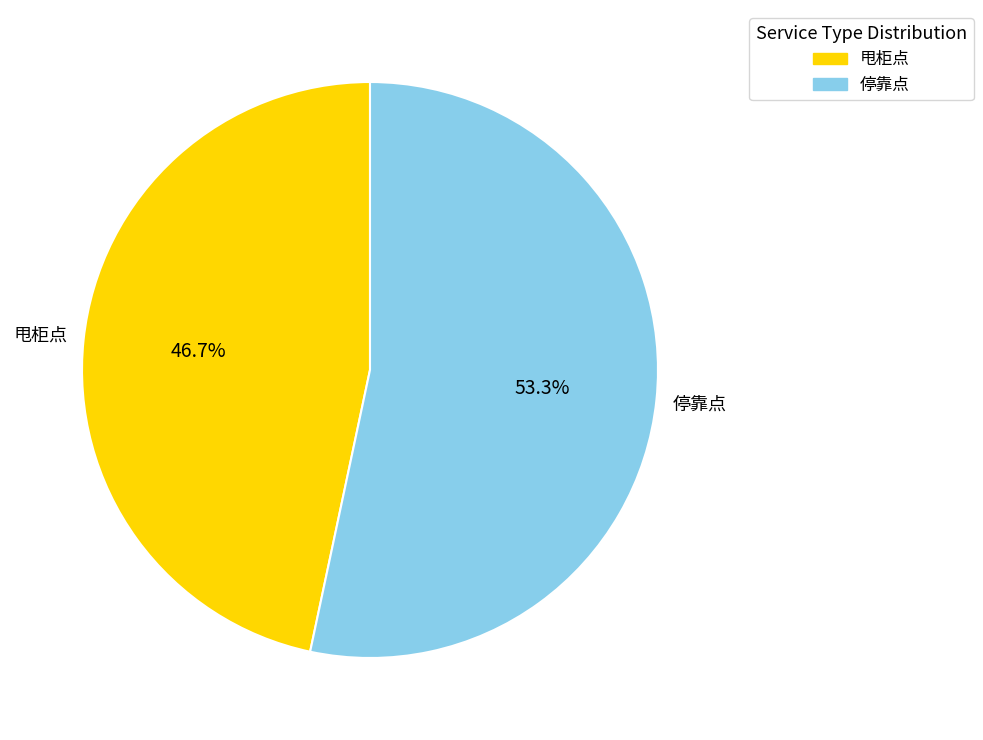

To the nearest percent, what is the average slice percentage?

50%